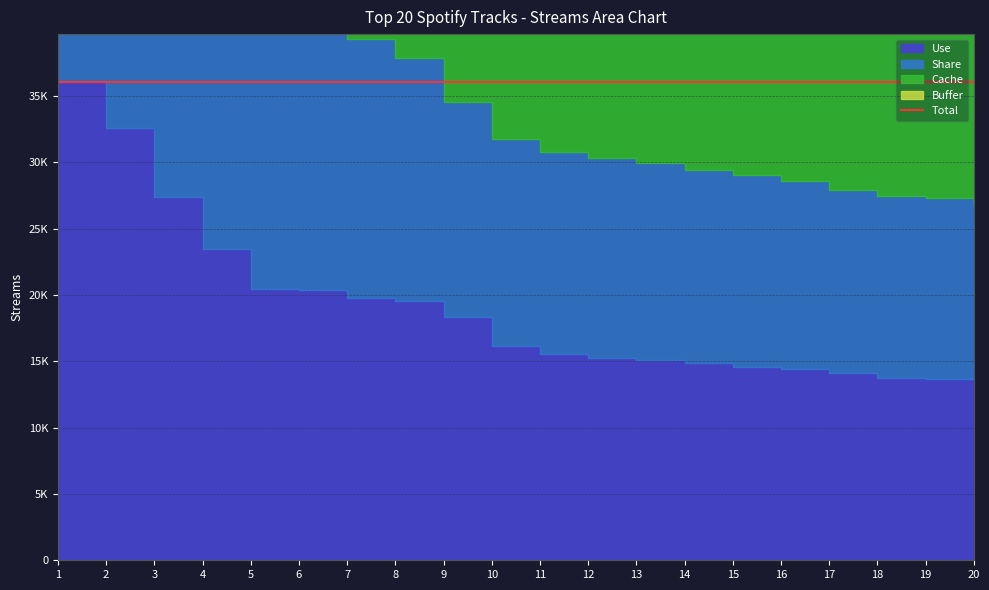

What are all the series names shown in the legend?

Use, Share, Cache, Buffer, Total